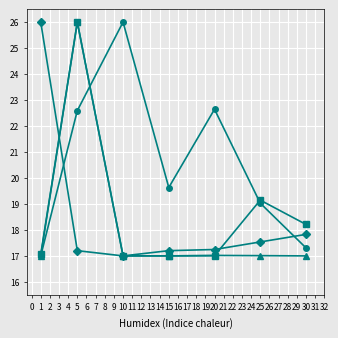

What is the difference between the highest and lowest values at 20?

5.6